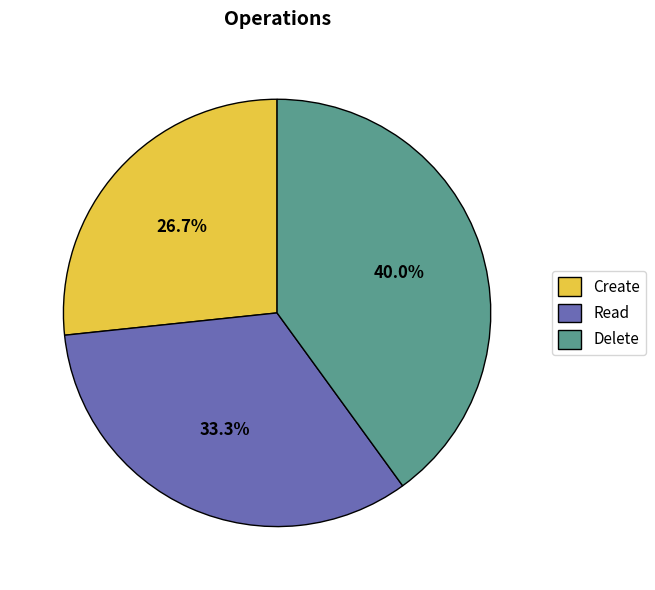

To the nearest percent, what percentage of the pie is Create?

27%